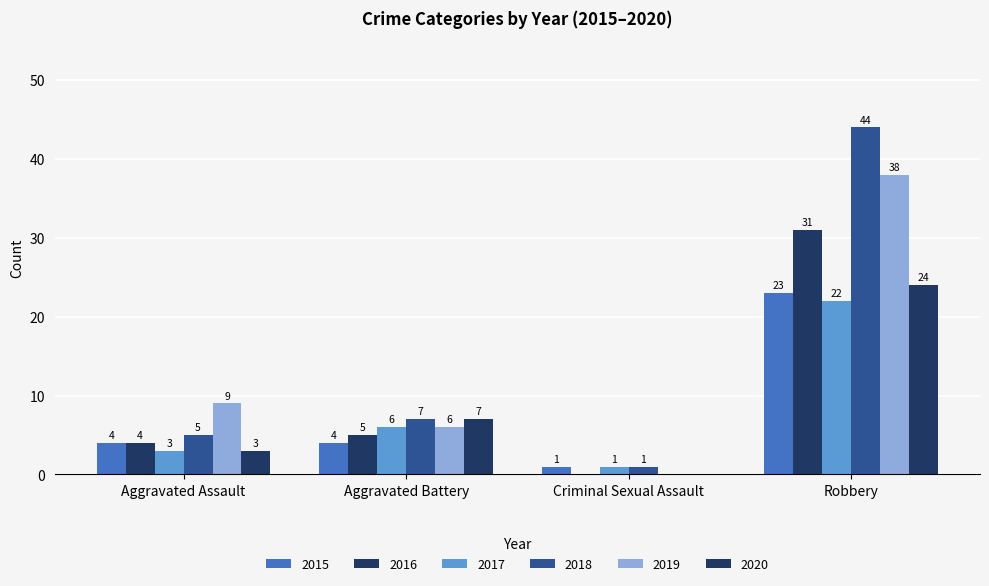

What is the label of the 1st bar from the left?

Aggravated Assault